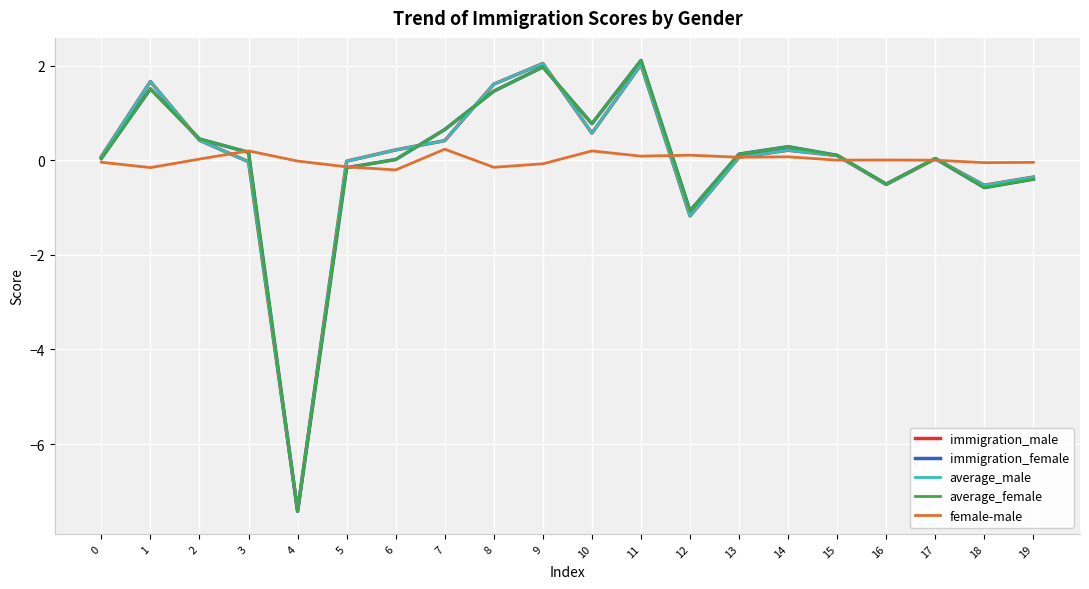

At how many categories does at least one series exceed -4?

20